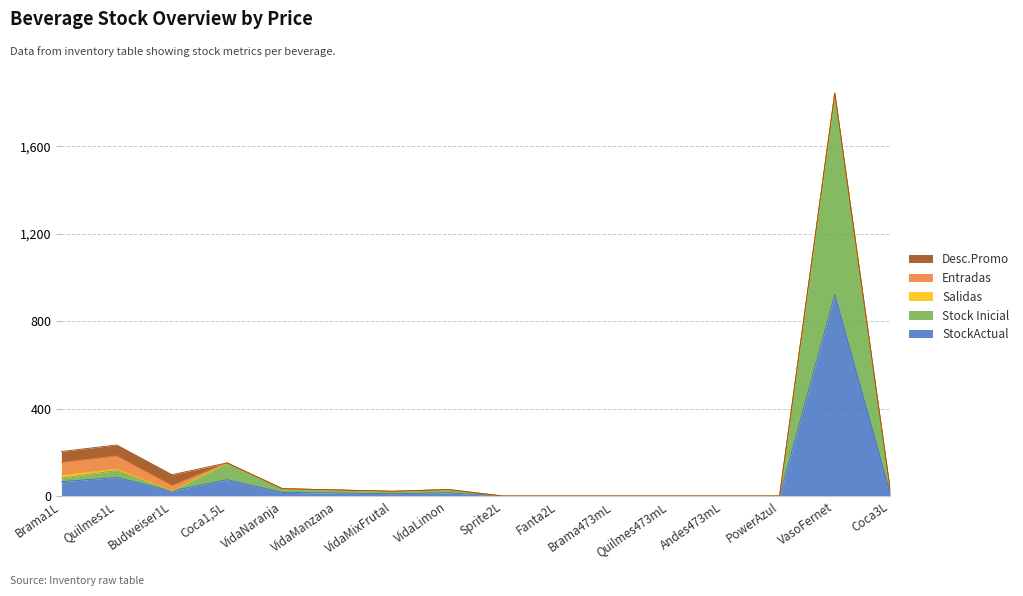

What is the average value of the Salidas series?

1